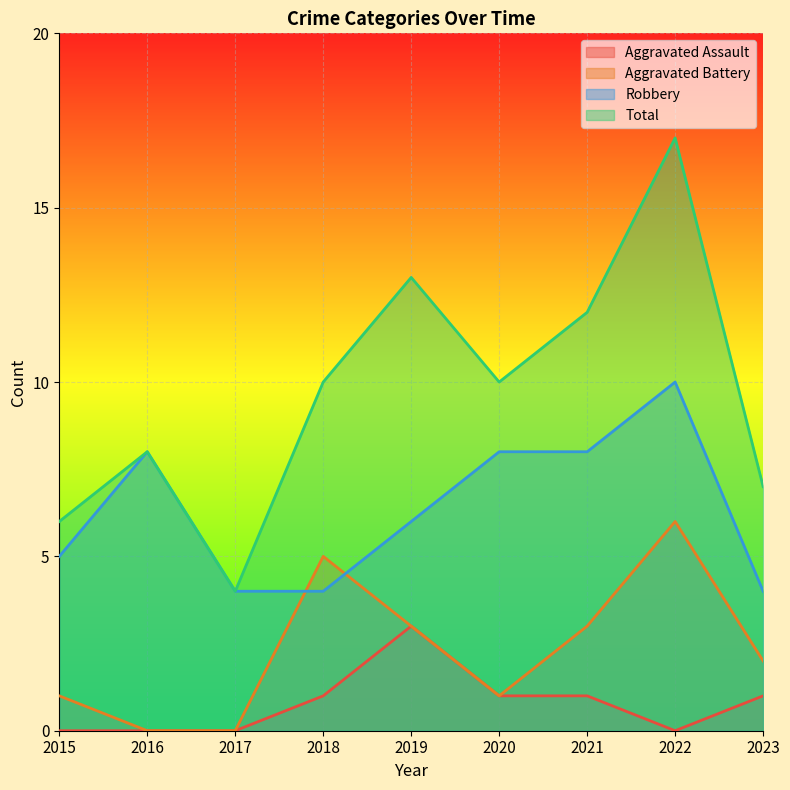

How many lines are shown in the chart?

4